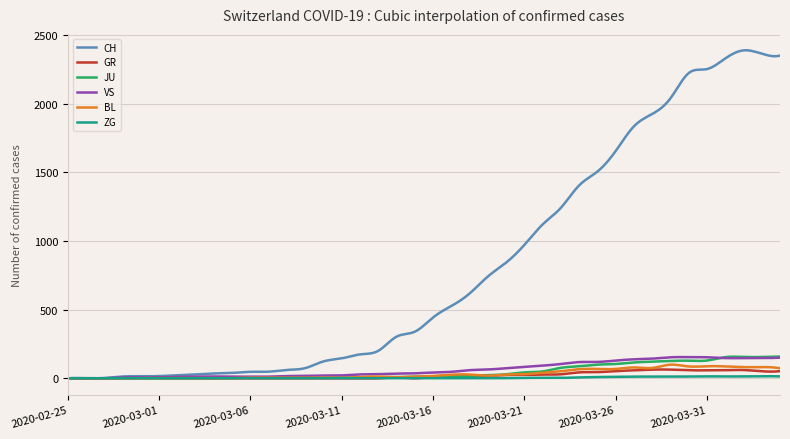

Which series has the largest total across all categories?

CH